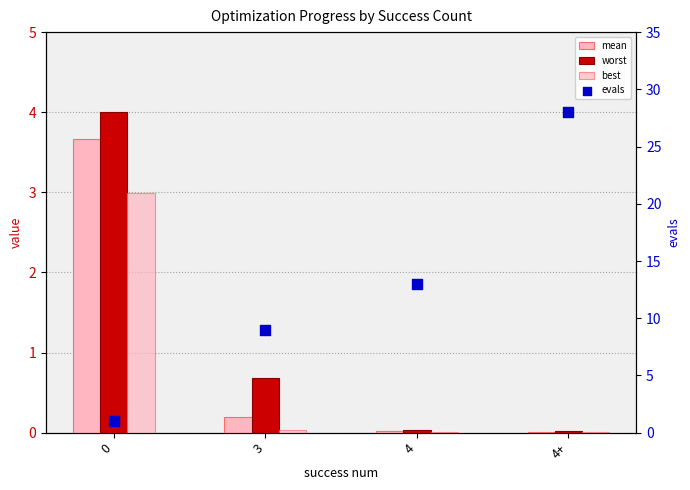

At how many categories does at least one series exceed 26?

1